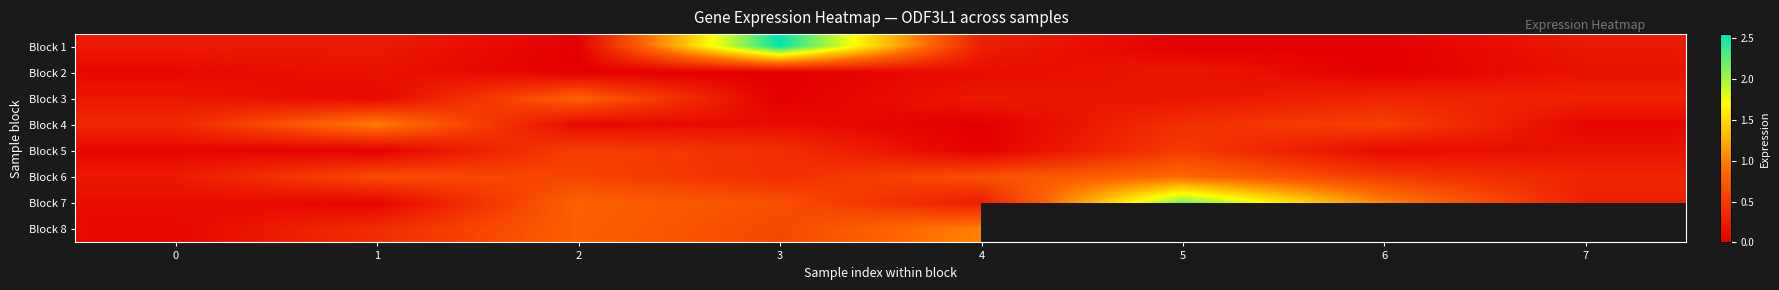

Is it true that Block 8 equals 0.5 at 1?

False